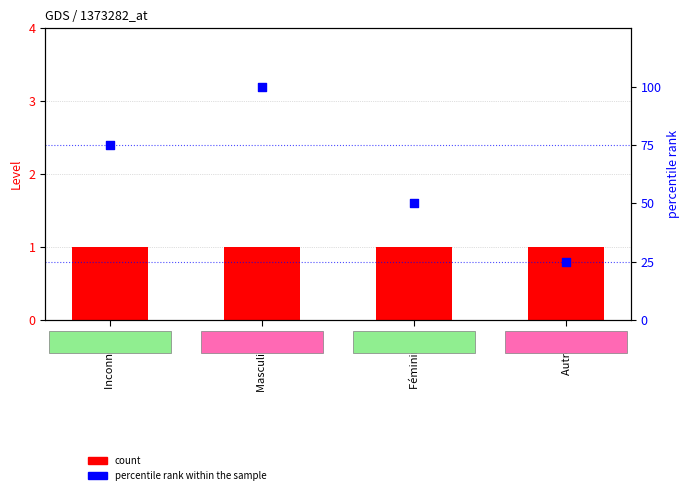

At how many categories does at least one series exceed 78?

1